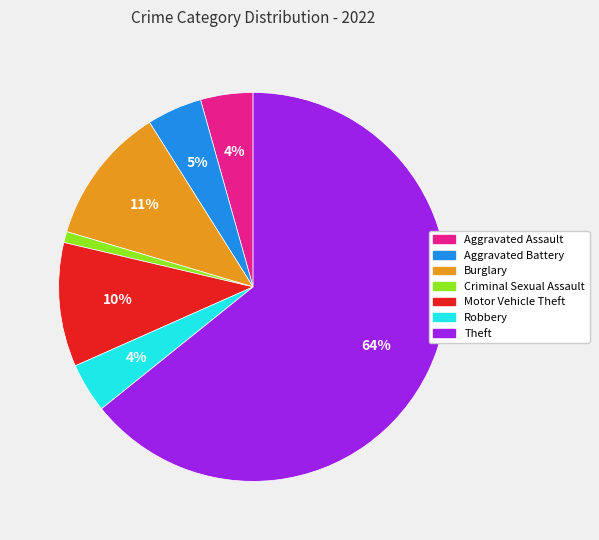

To the nearest percent, what is the difference between the Aggravated Battery and Criminal Sexual Assault slice percentages?

4%